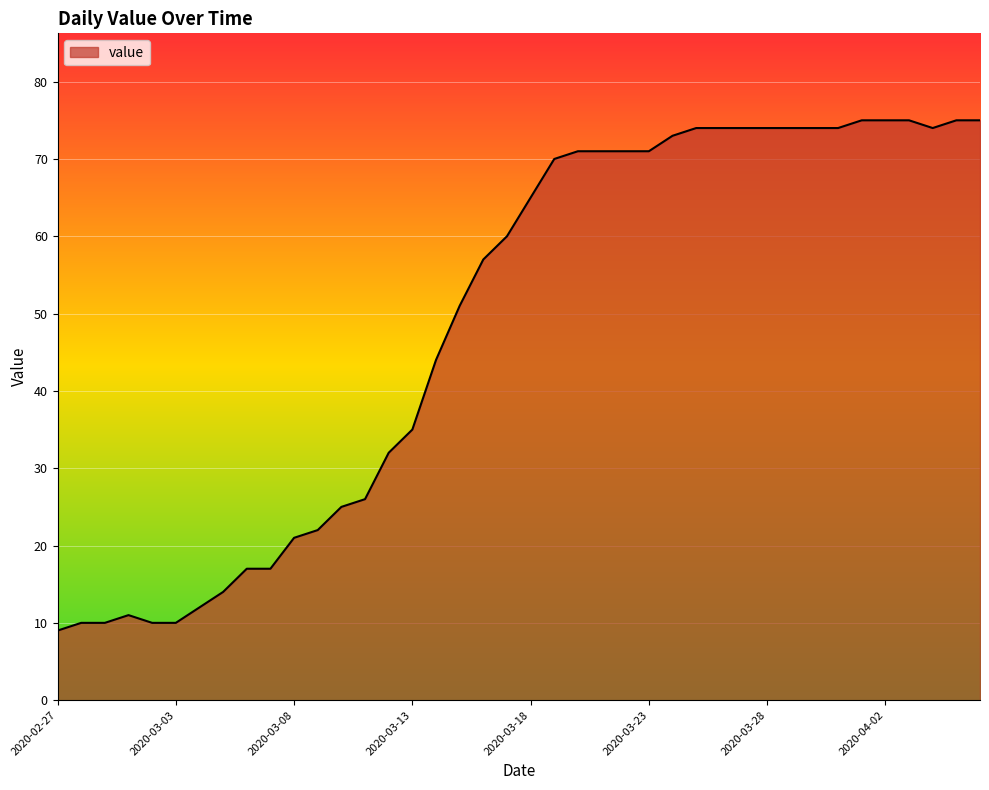

What is the difference between the maximum and minimum values?

66